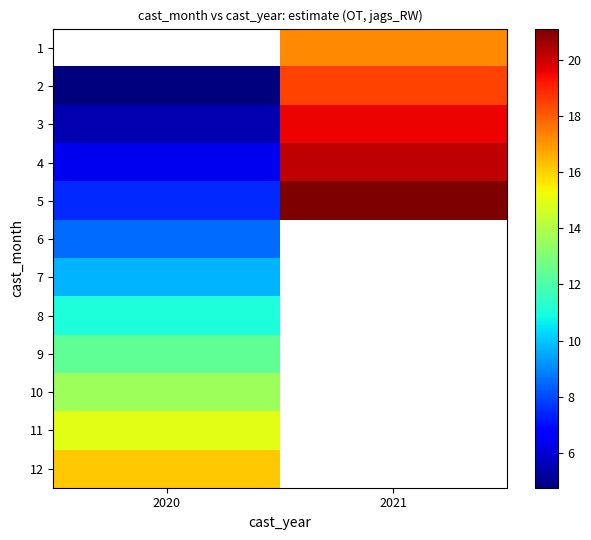

What is the approximate value of 7 at 2020?

9.7